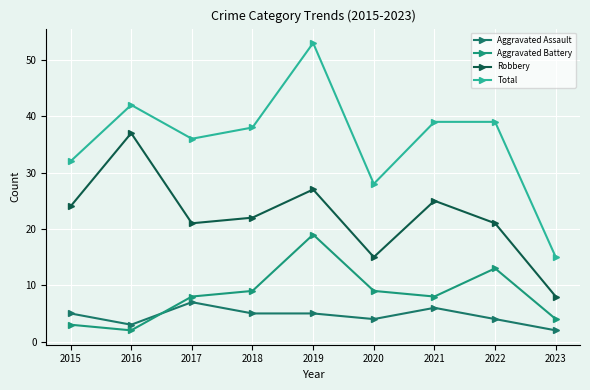

Count the number of categories in the chart.

9